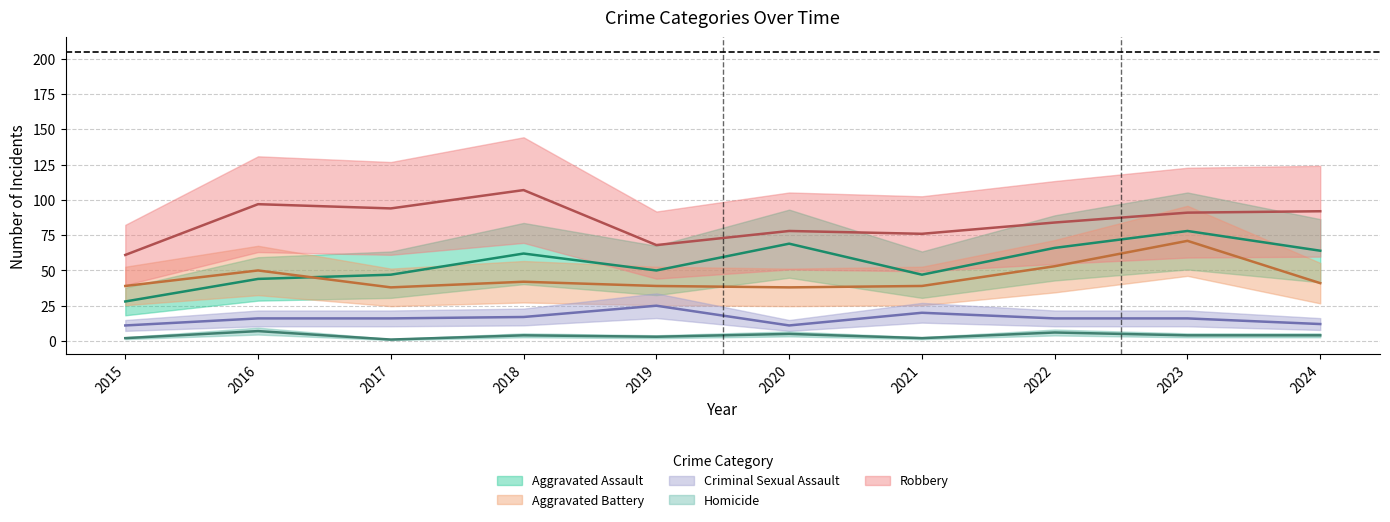

List the labels in order of Aggravated Battery value, smallest first.

2017, 2020, 2015, 2019, 2021, 2024, 2018, 2016, 2022, 2023